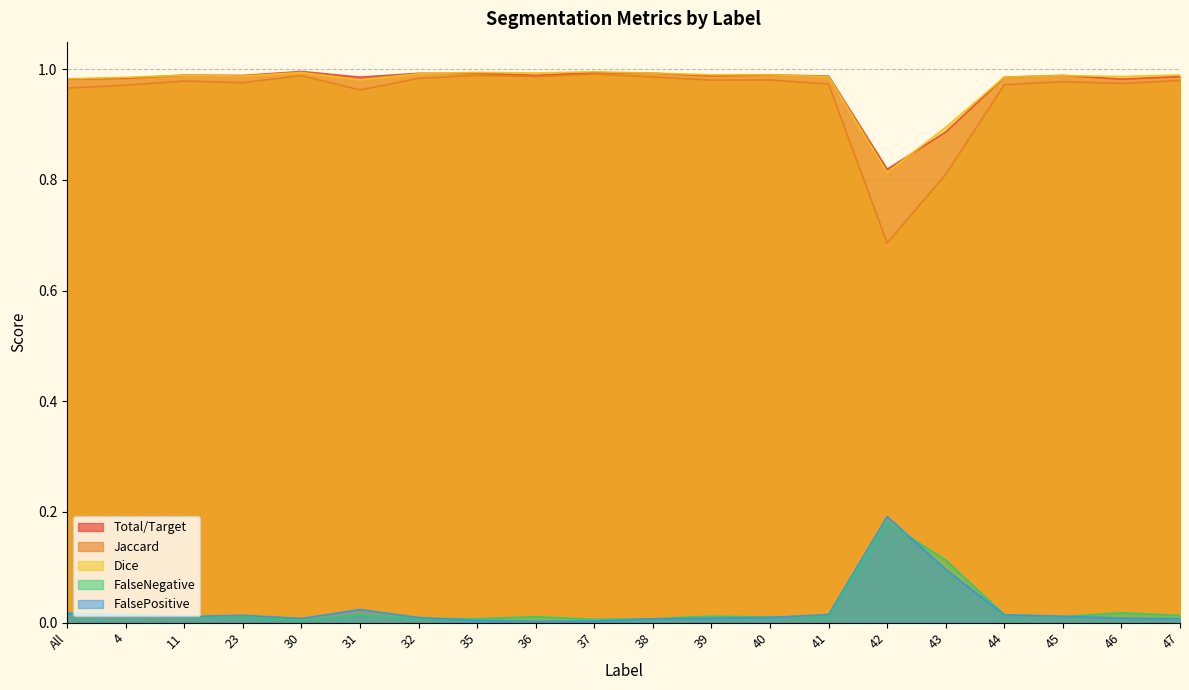

Between 45 and 47, which series saw the biggest shift?

FalsePositive